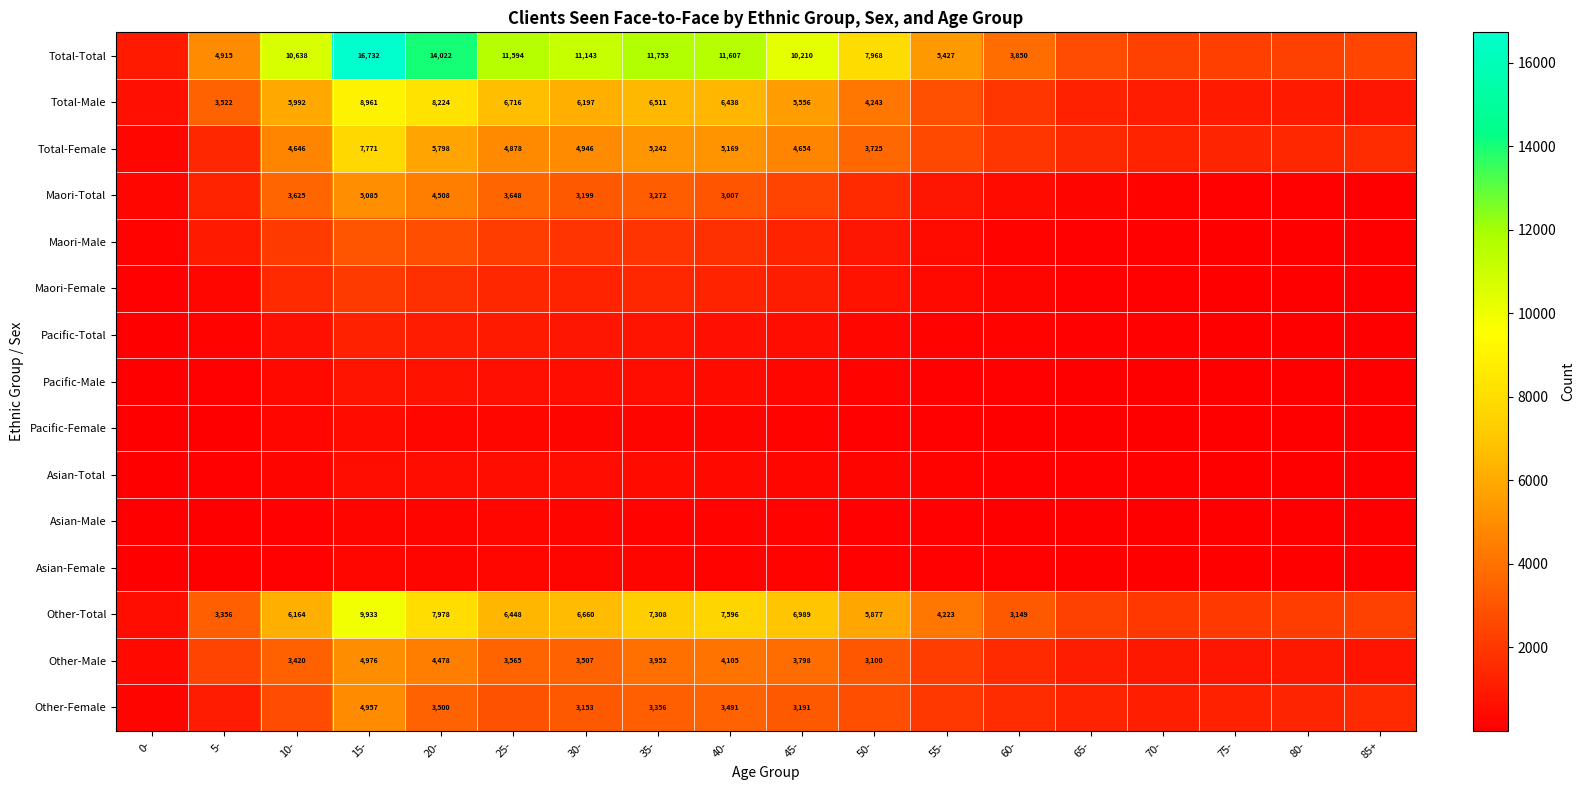

Rank the series by their maximum value, from highest to lowest.

Total-Total, Other-Total, Total-Male, Total-Female, Maori-Total, Other-Male, Other-Female, Maori-Male, Maori-Female, Pacific-Total, Pacific-Male, Asian-Total, Pacific-Female, Asian-Male, Asian-Female